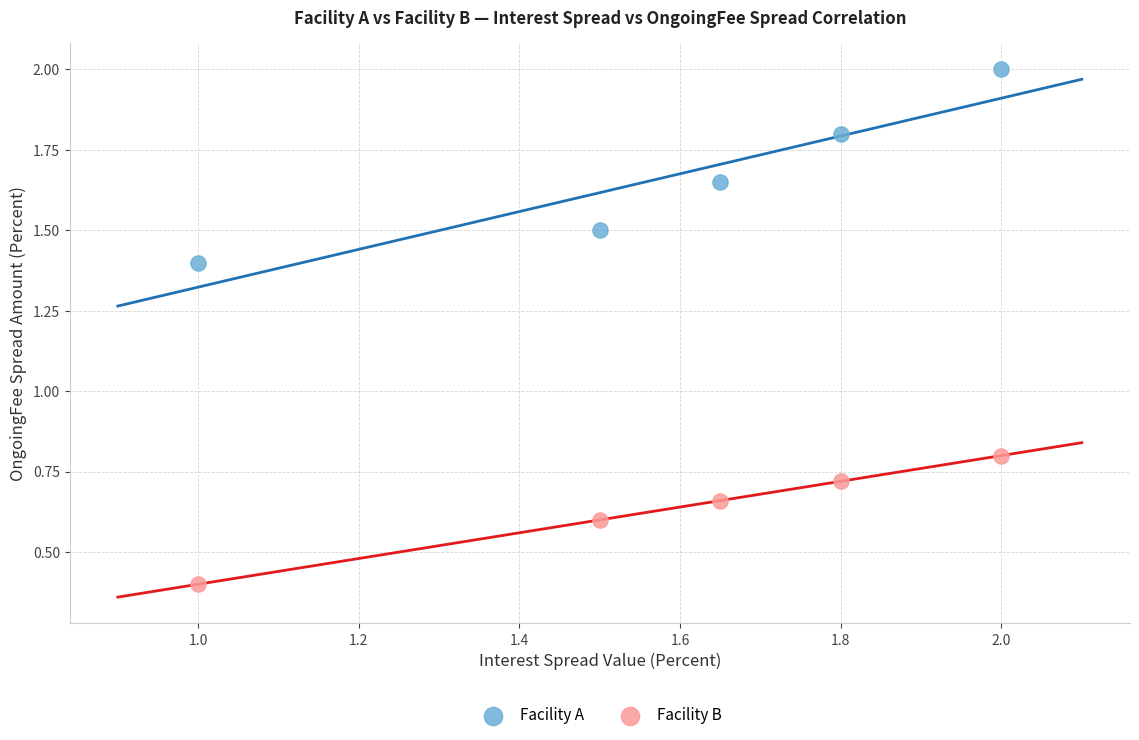

Across all data points, what is the average Y value?

1.2